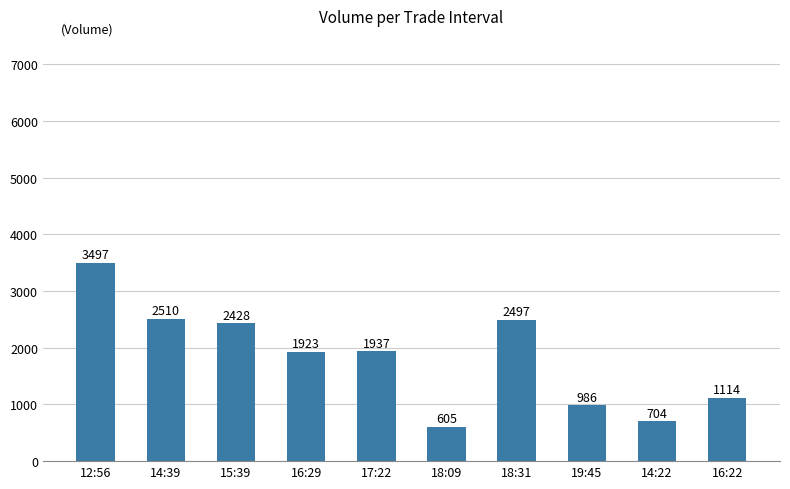

At which category does the chart reach its peak across all series?

12:56